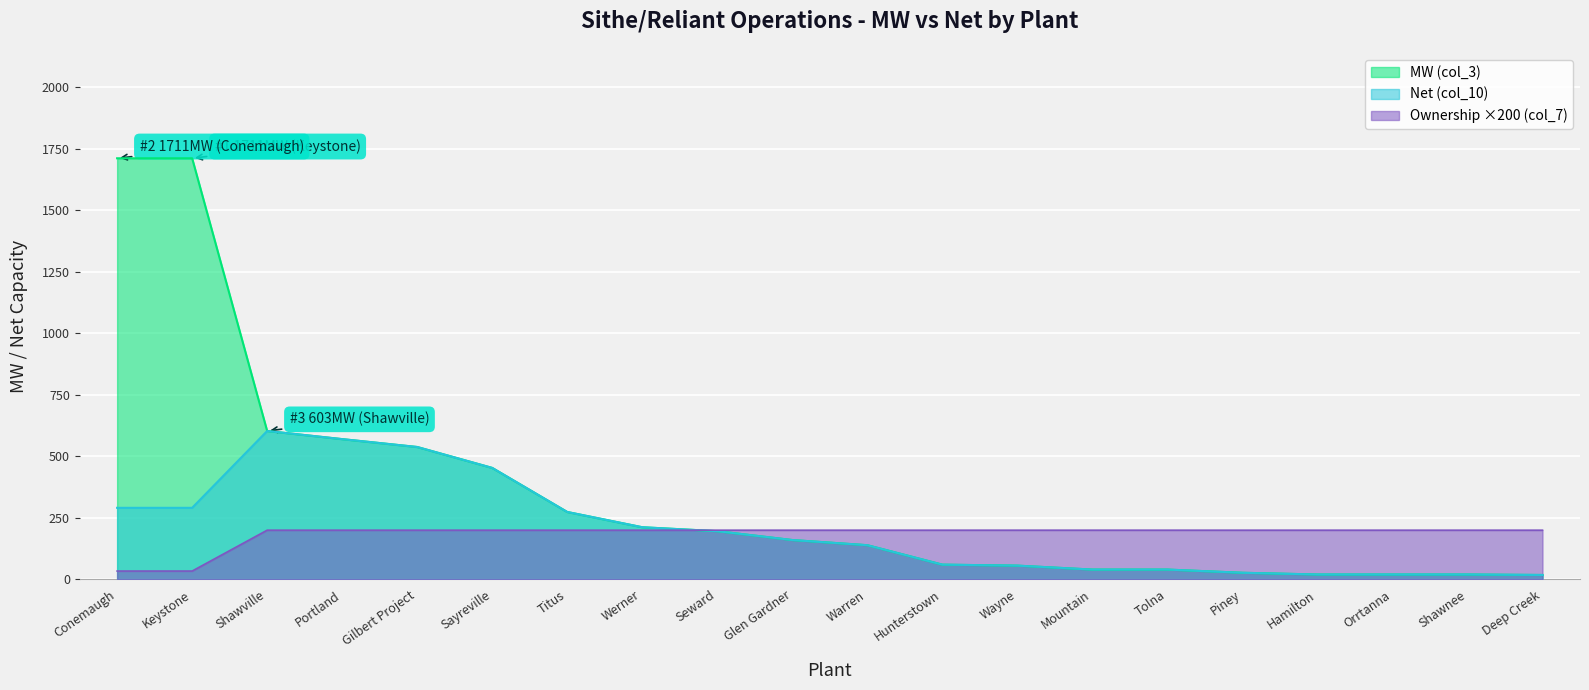

What is the total value across all series at Wayne?

312.0